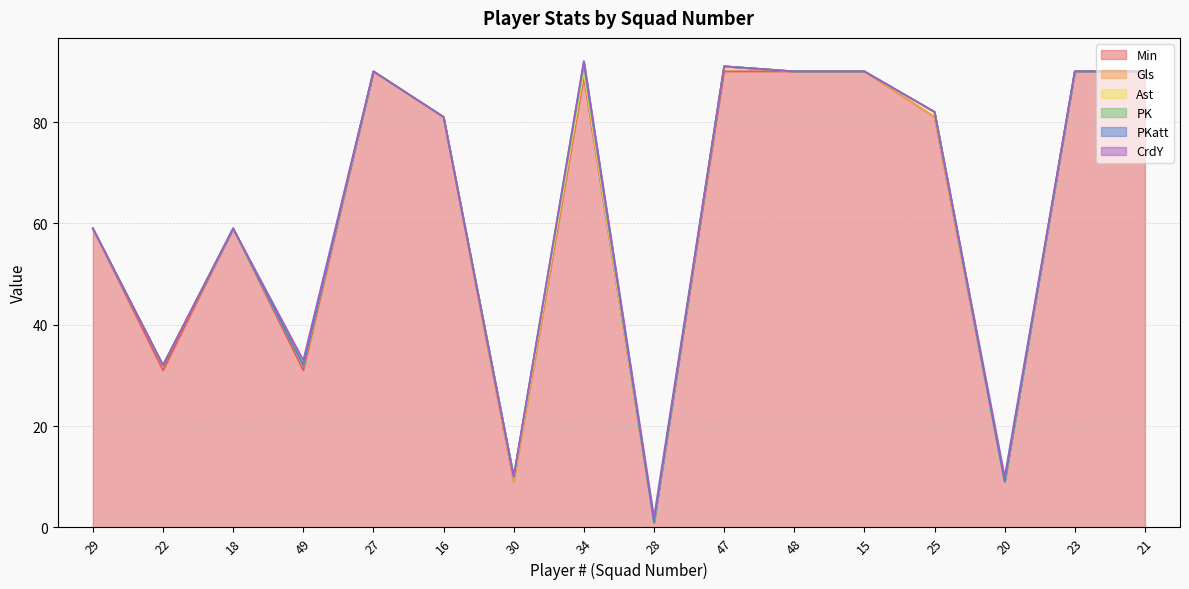

Is it true that PKatt equals 0 at 30?

True